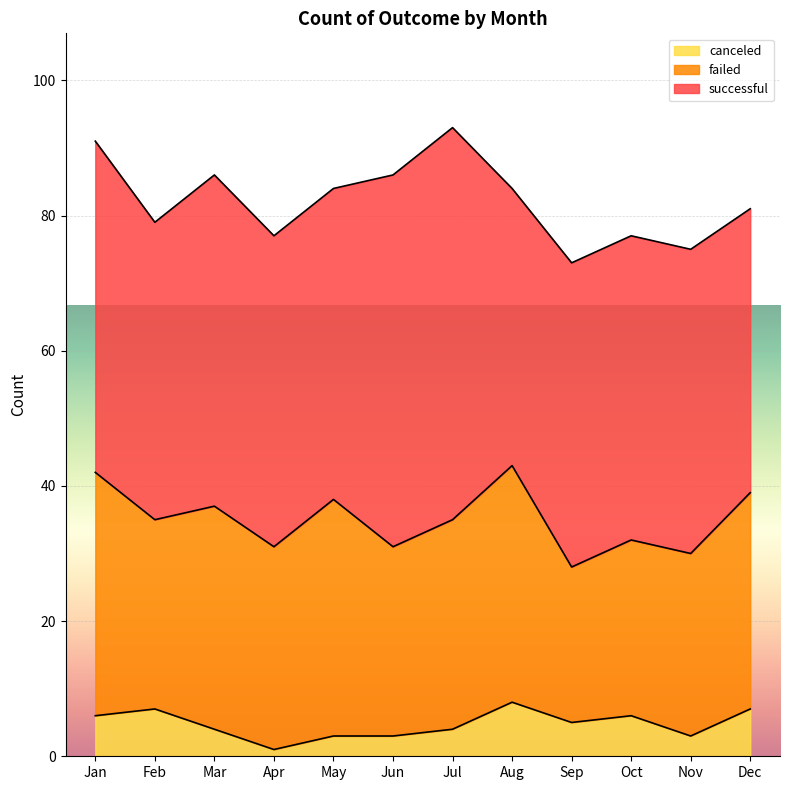

What is the value of the canceled point at the 8th from the left?

8